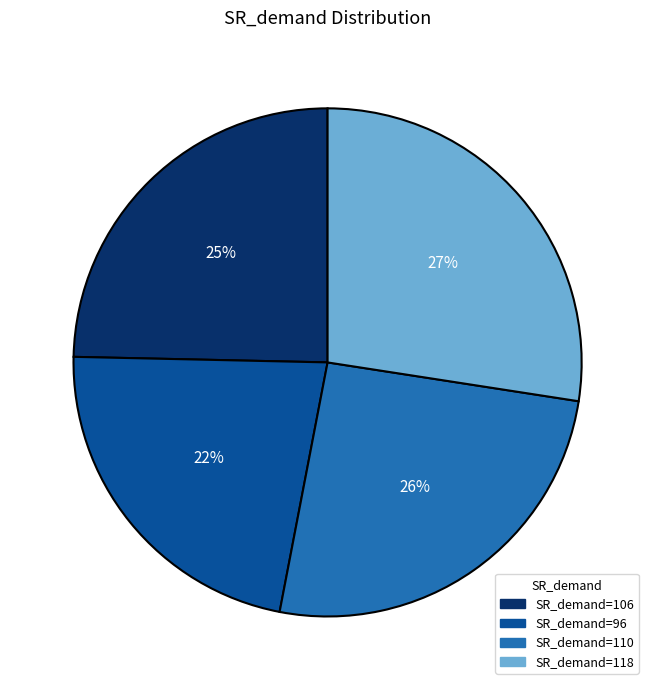

Which slice is the smallest?

96